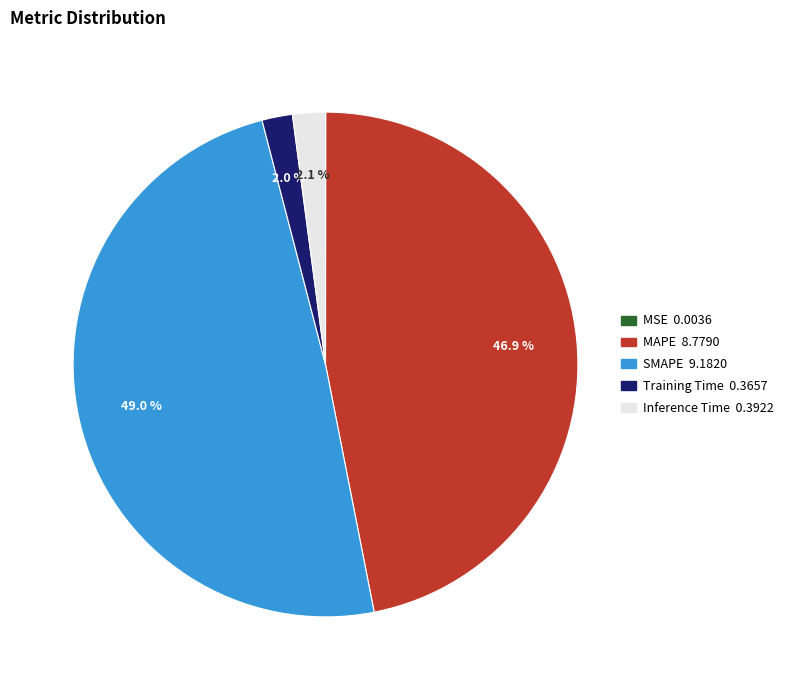

Is it true that Inference Time is 2% of the pie?

True